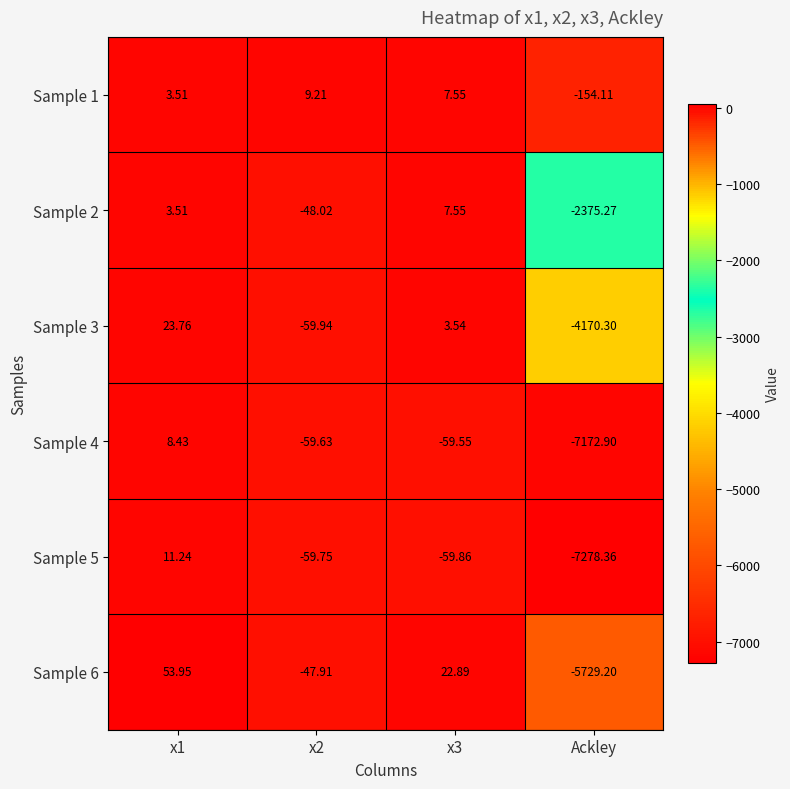

Which category has the lowest value in the Sample 1 series?

Ackley